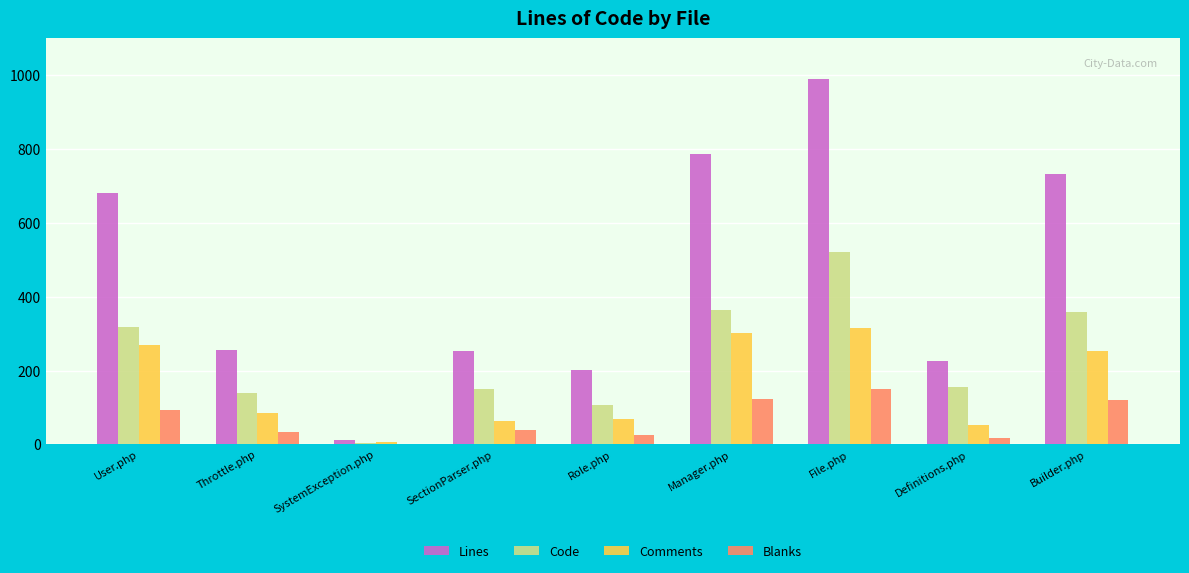

At which category is the sum across all series the highest?

File.php